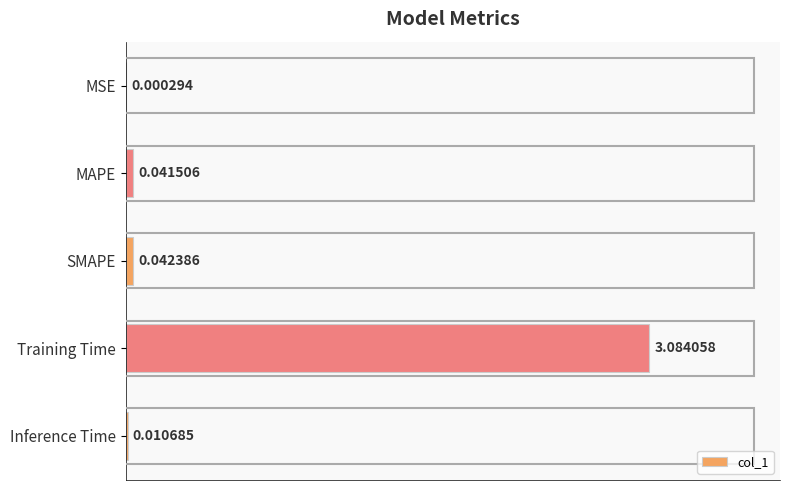

What is the sum of all values?

3.2